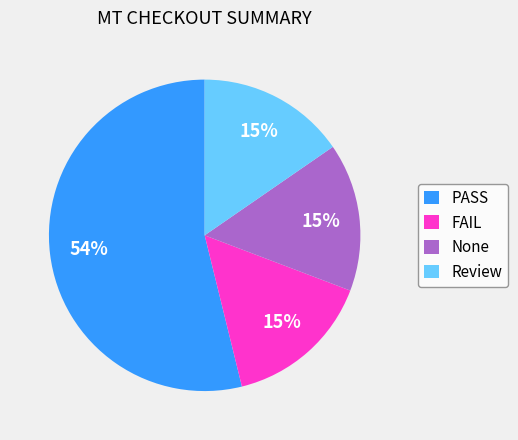

Combined, do PASS and FAIL account for over 50%?

Yes